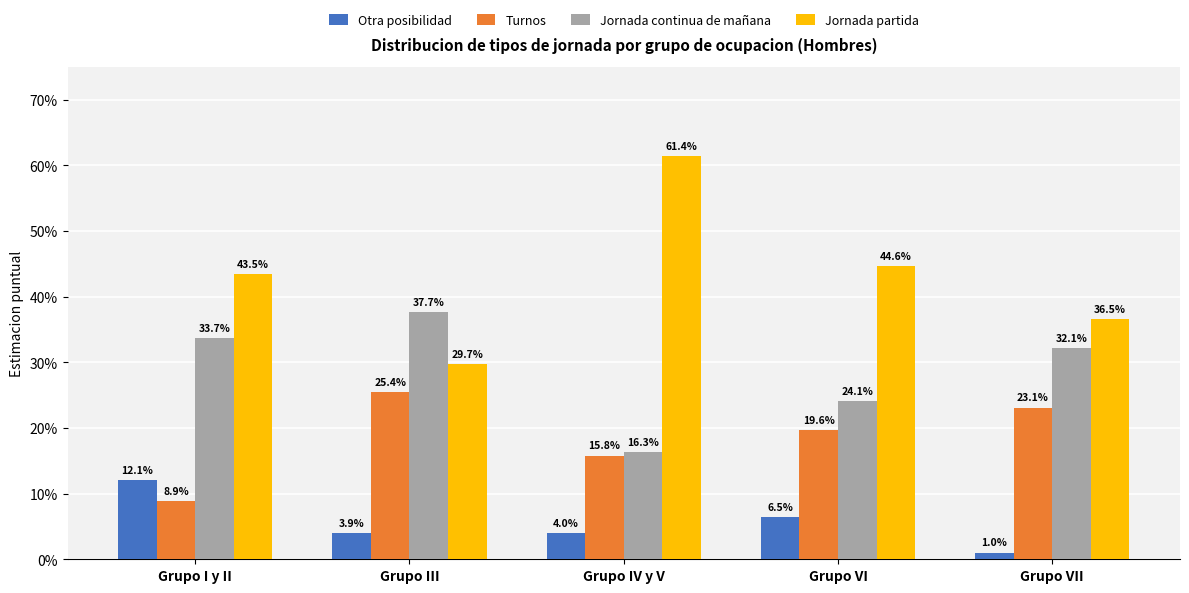

Which category has the lowest value in the Jornada continua de mañana series?

Grupo IV y V